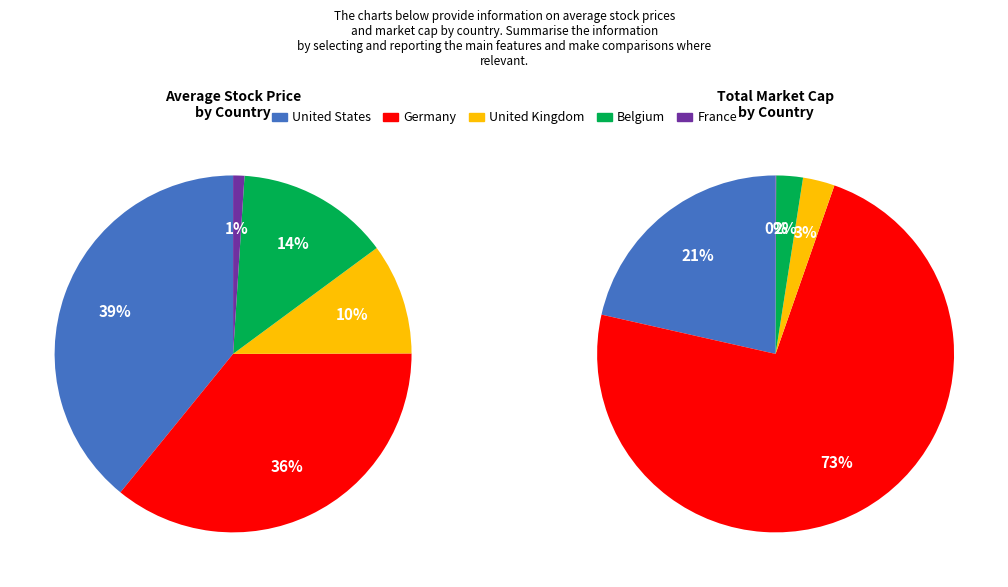

Is there any slice that represents more than half of the pie?

No